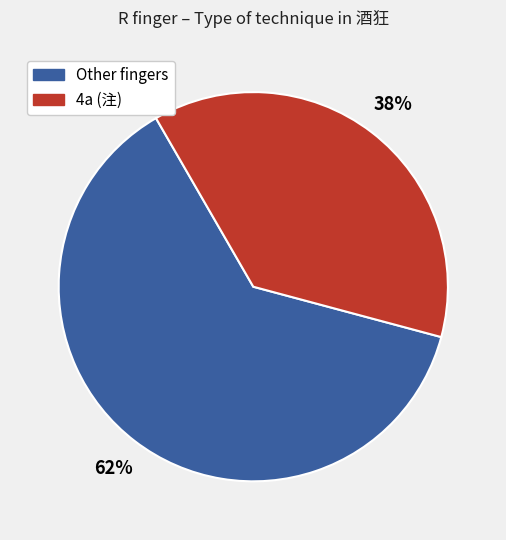

Is there any slice that represents more than half of the pie?

Yes